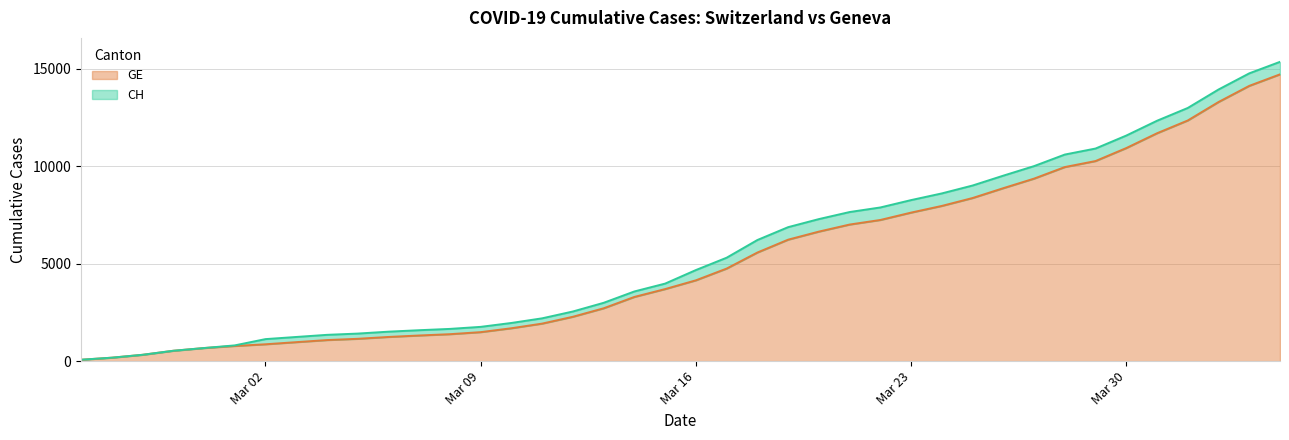

What position from the right is 2020-03-28?

8